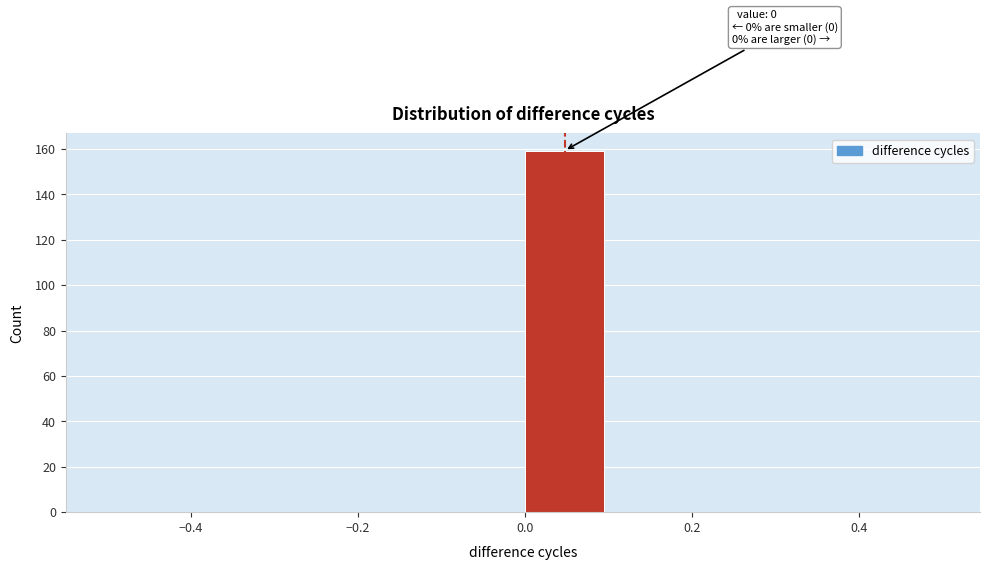

Which range on the x-axis has the tallest bar?

0.0 to 0.1